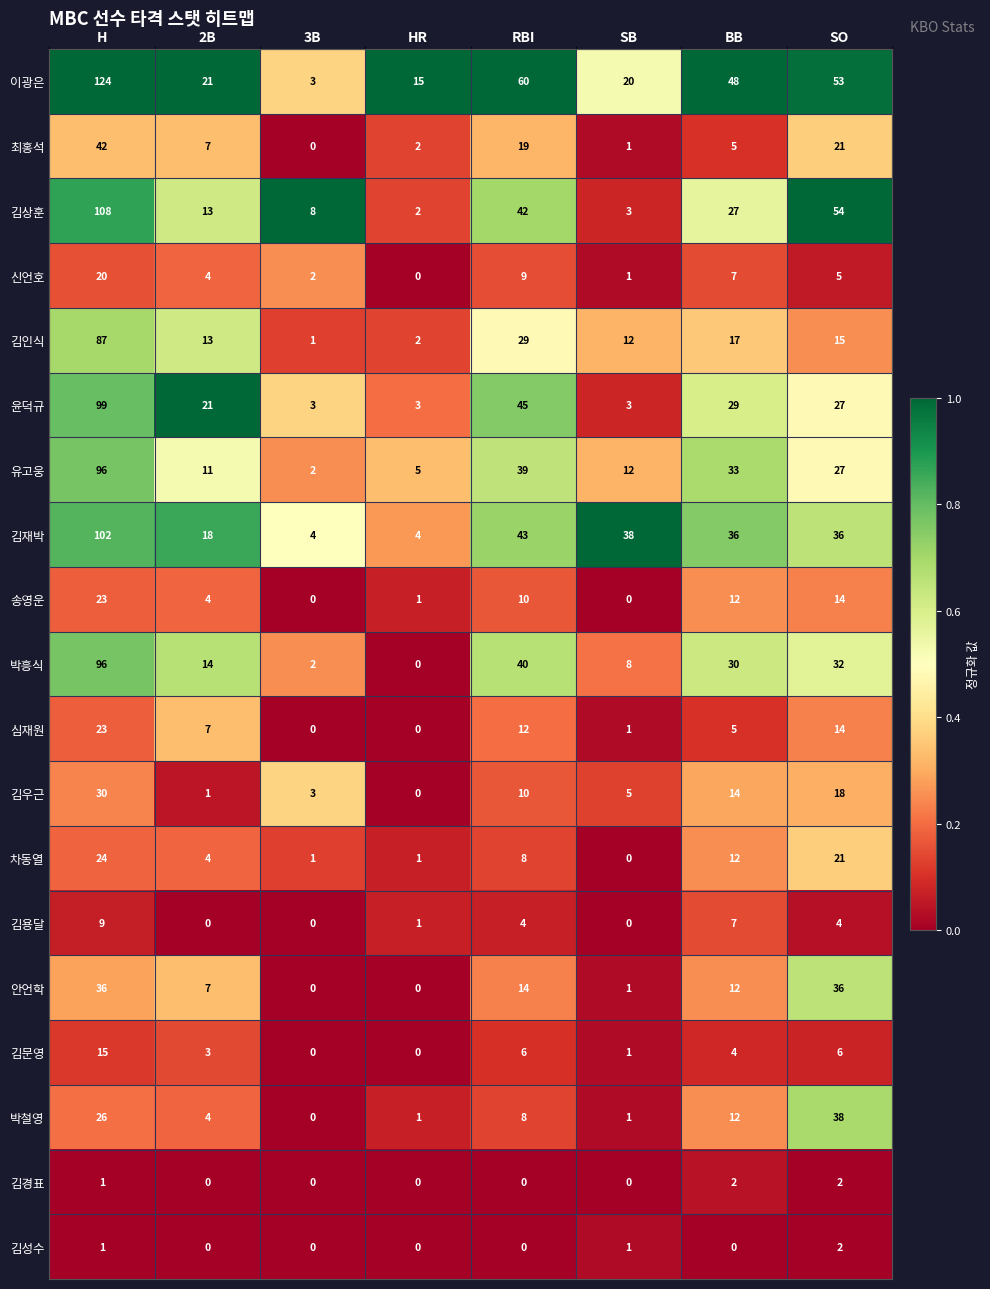

Between H and 2B, which series saw the biggest shift?

이광은